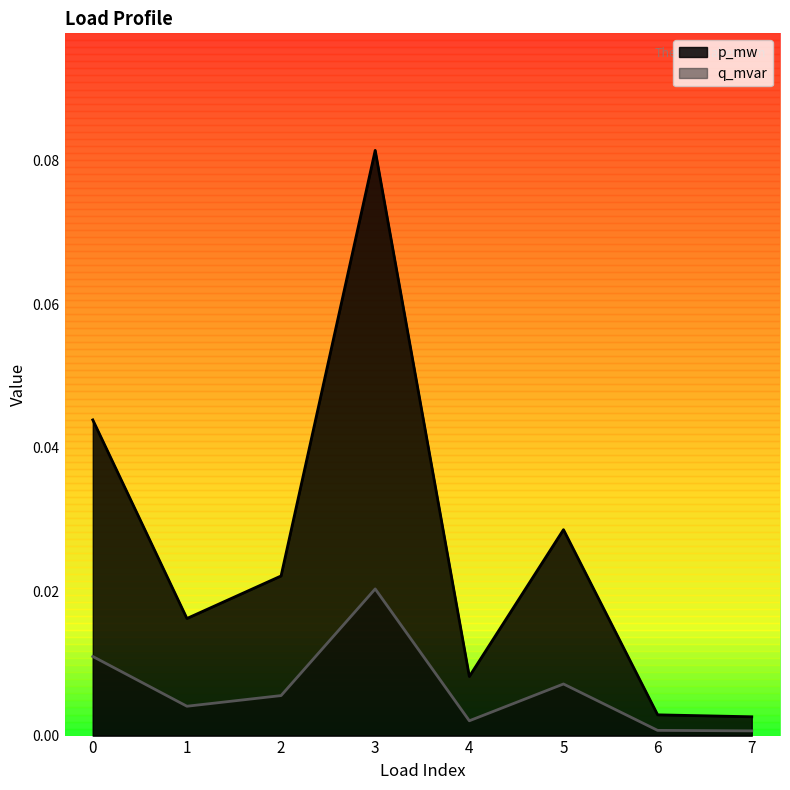

At which category is the sum across all series the highest?

3